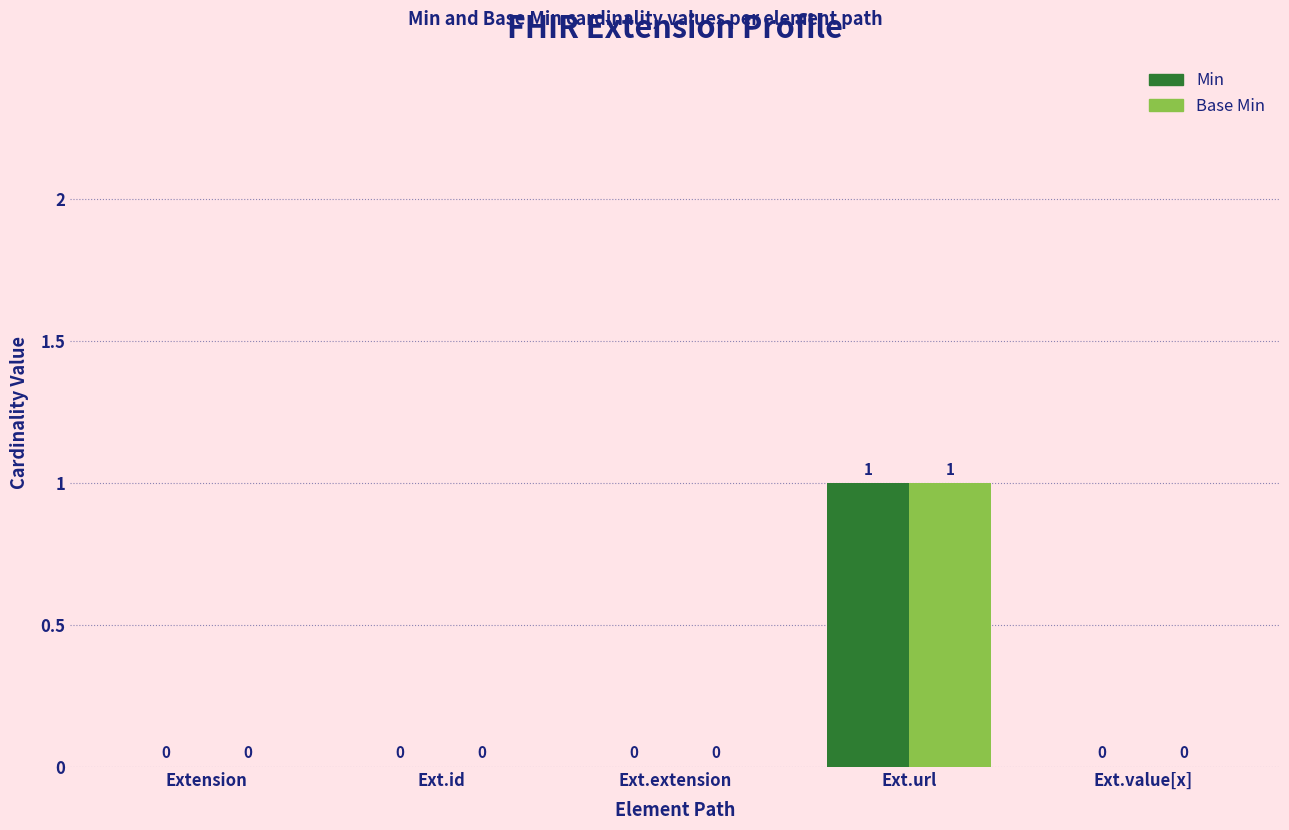

Reading left to right, transcribe all the data shown in this chart.

Min: Extension=0	Ext.id=0	Ext.extension=0	Ext.url=1	Ext.value[x]=0
Base Min: Extension=0	Ext.id=0	Ext.extension=0	Ext.url=1	Ext.value[x]=0